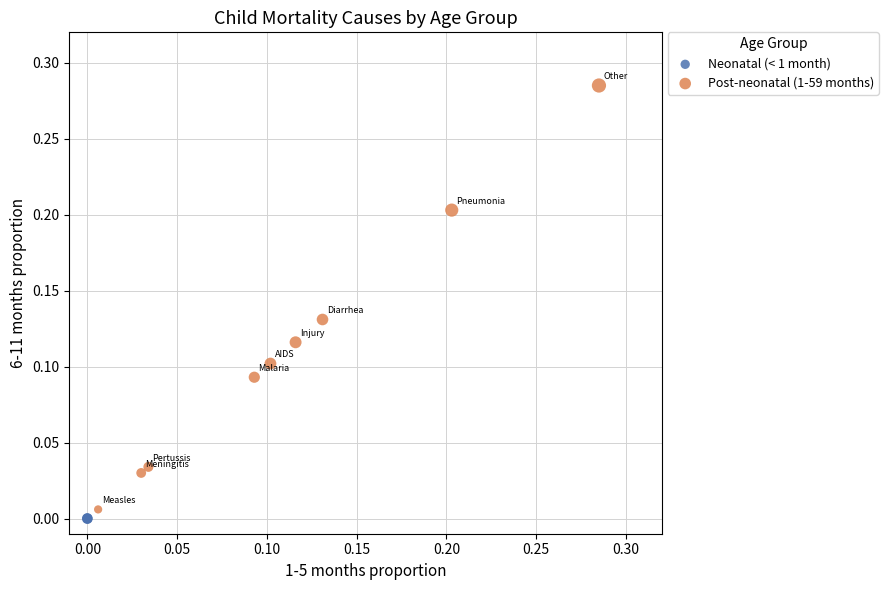

Which series contains the highest Y value?

Post-neonatal (1-59 months)